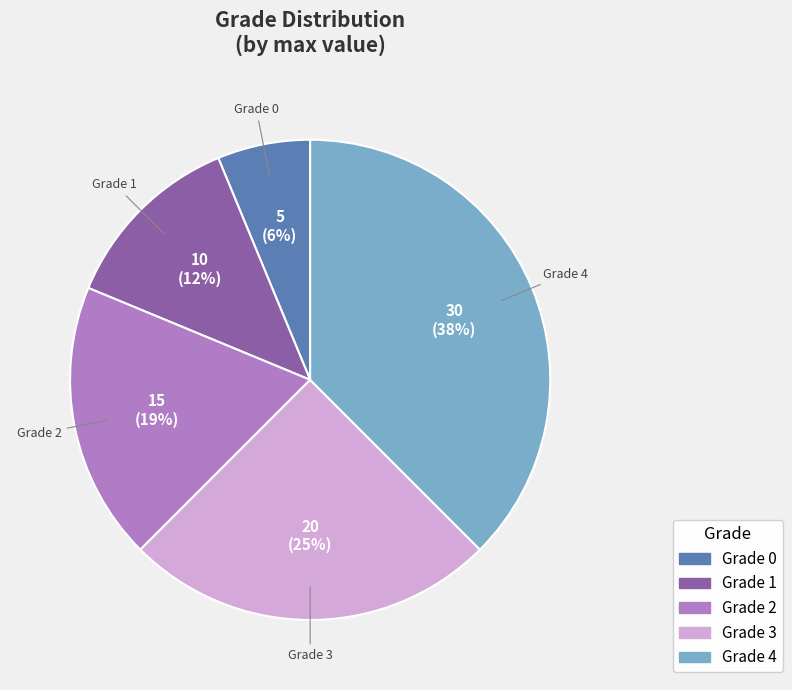

To the nearest percent, what is the combined percentage of Grade 0 and Grade 2?

25%